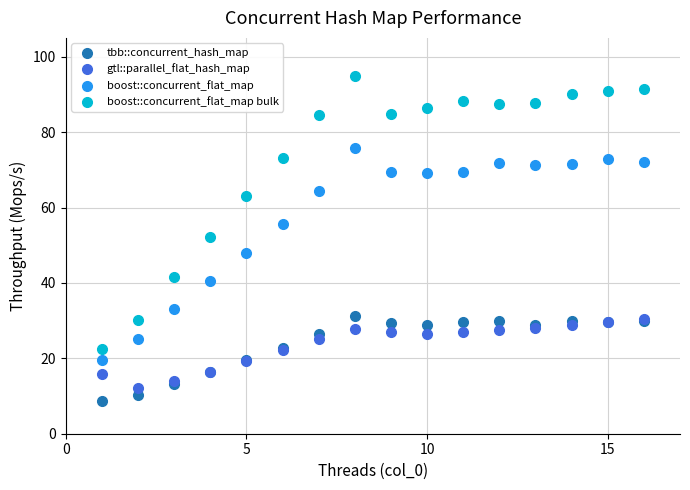

Across all series, what Y value is closest to 51?

52.3